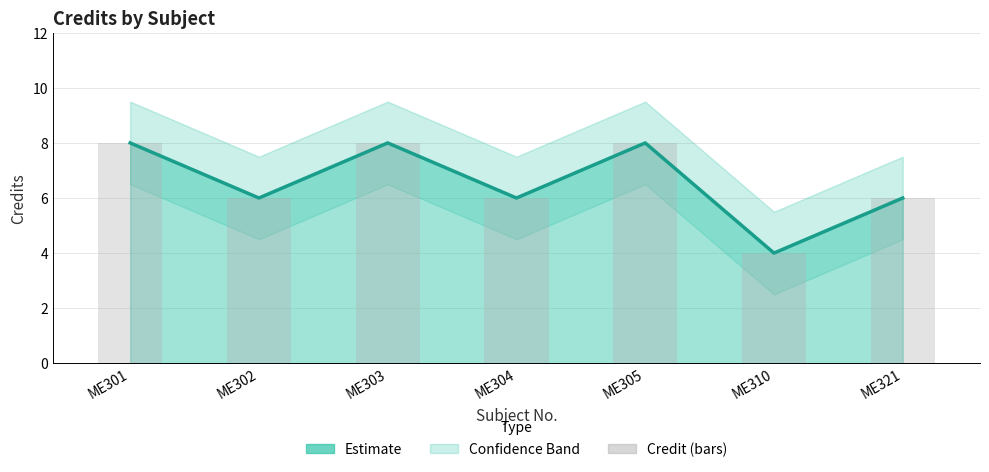

Which series has the largest total across all categories?

Credit